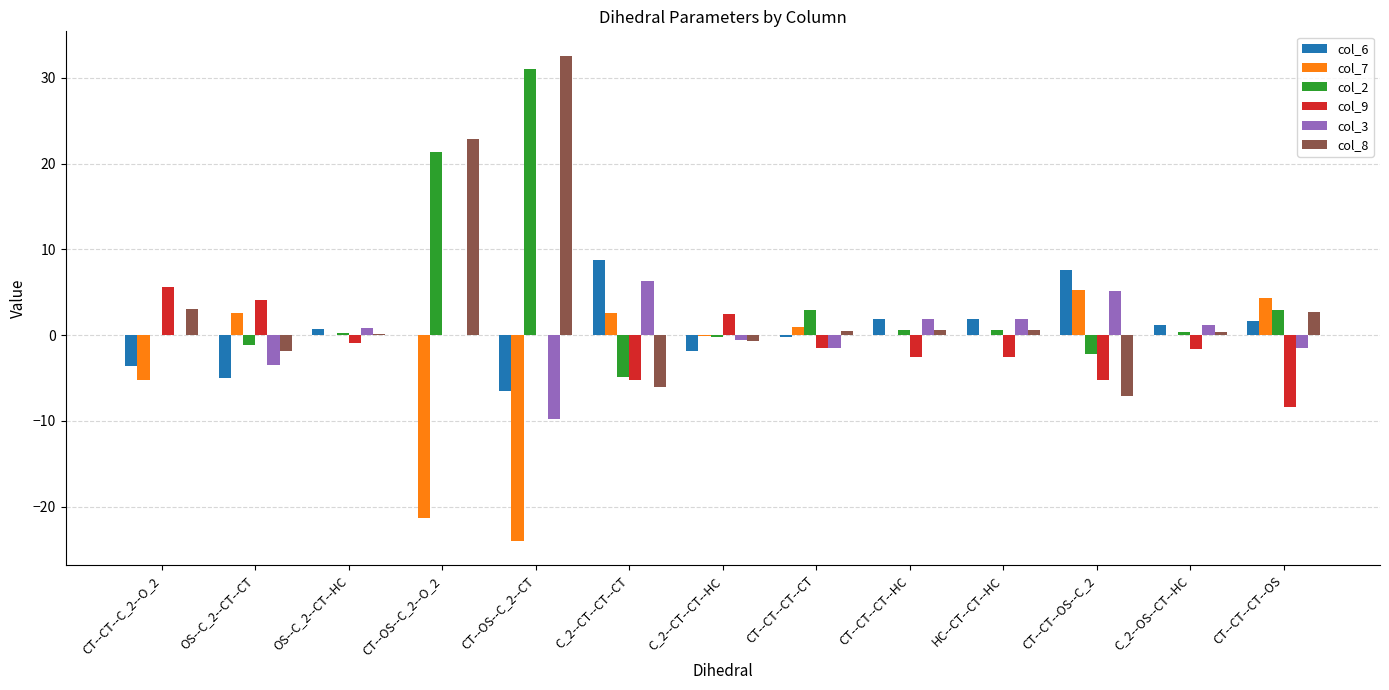

What are all the series names shown in the legend?

col_6, col_7, col_2, col_9, col_3, col_8